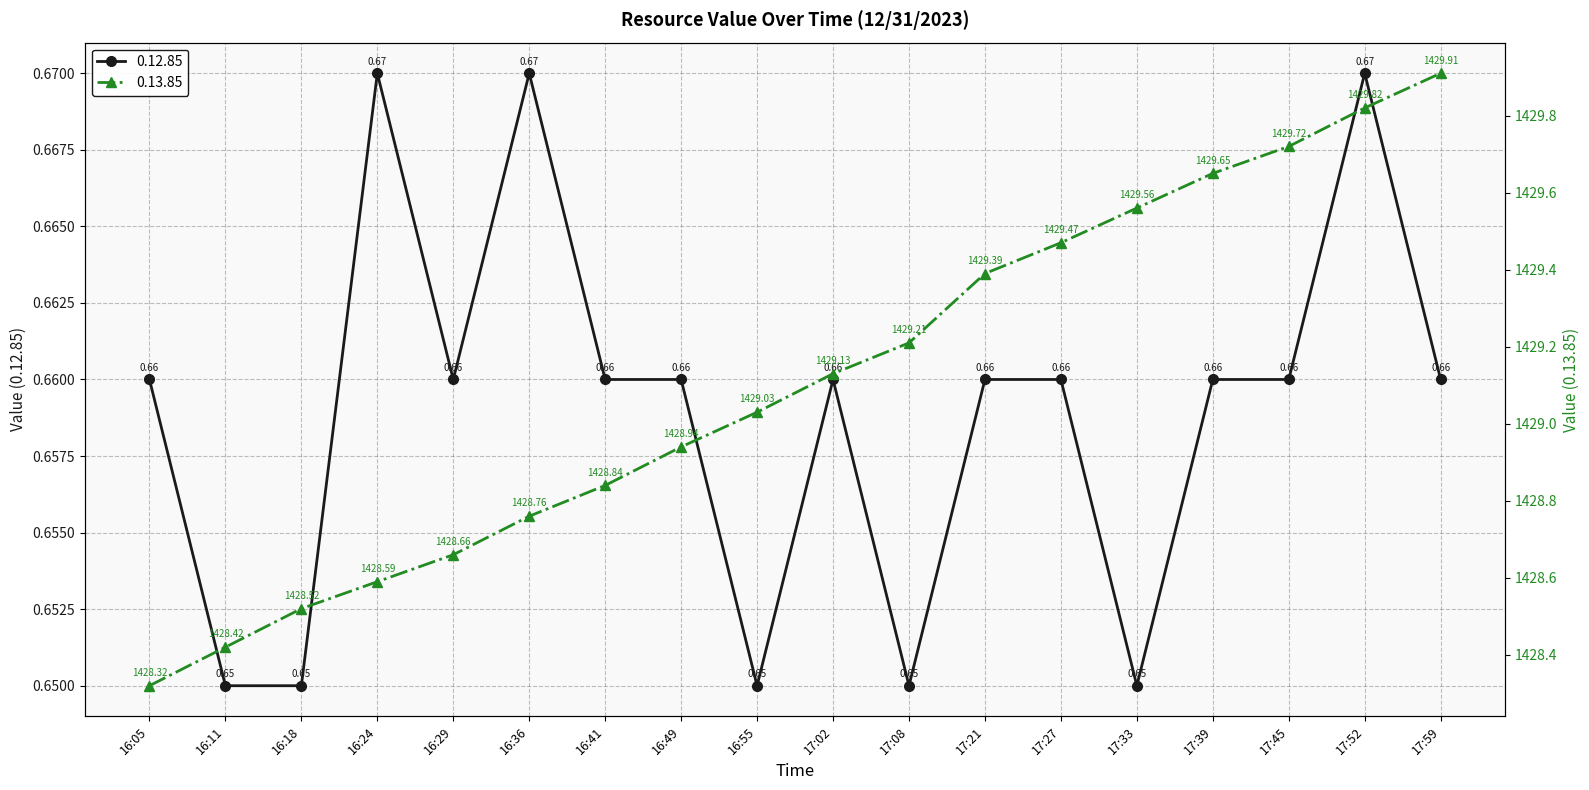

In 0.12.85, how many points are lower than both neighbors (excluding endpoints)?

4